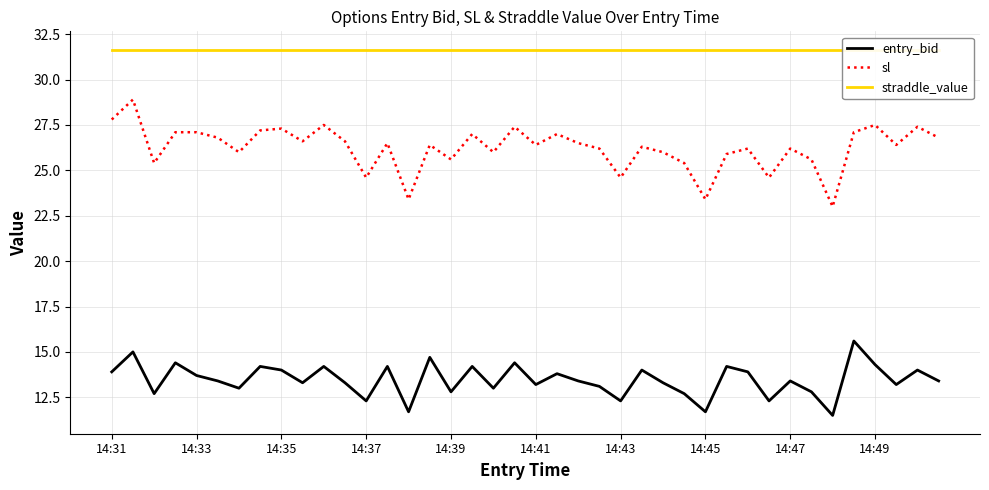

True or false: sl and entry_bid intersect in this chart.

False